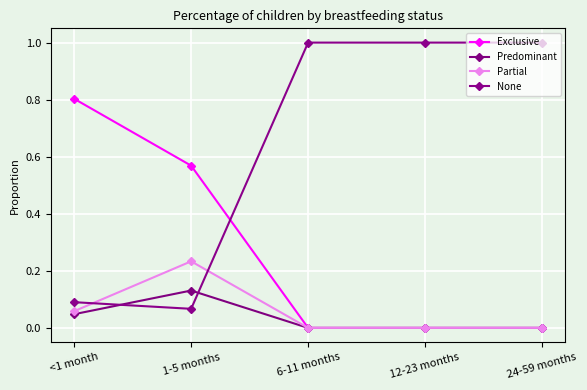

How many lines are shown in the chart?

4